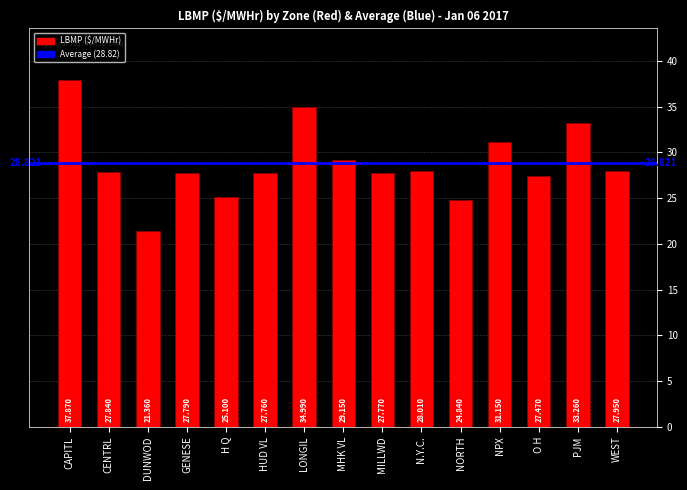

Which has a higher value, O H or H Q?

O H